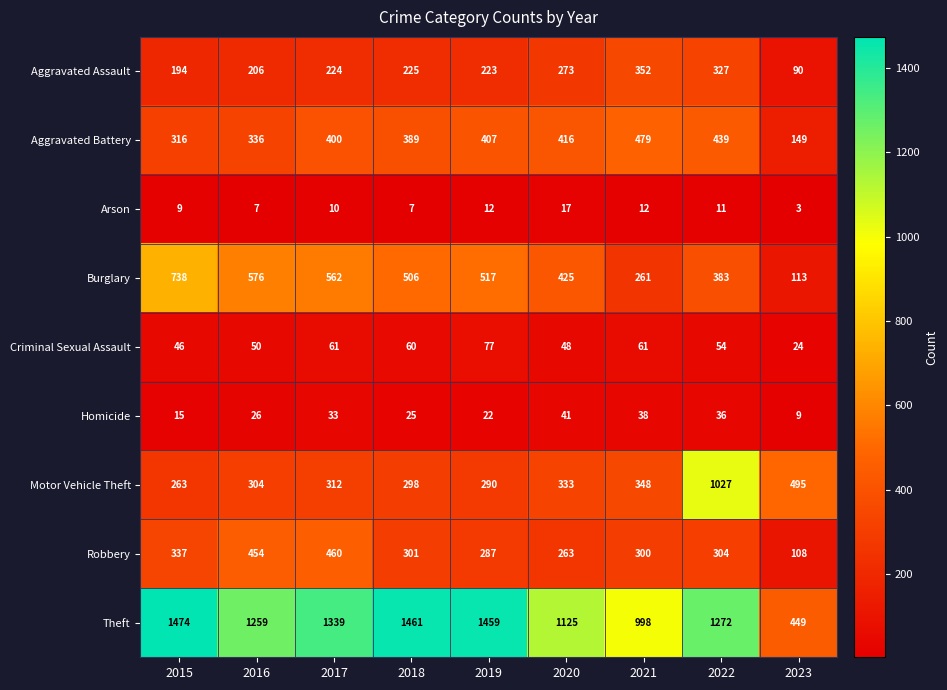

Between 2020 and 2023, which series saw the biggest shift?

Theft